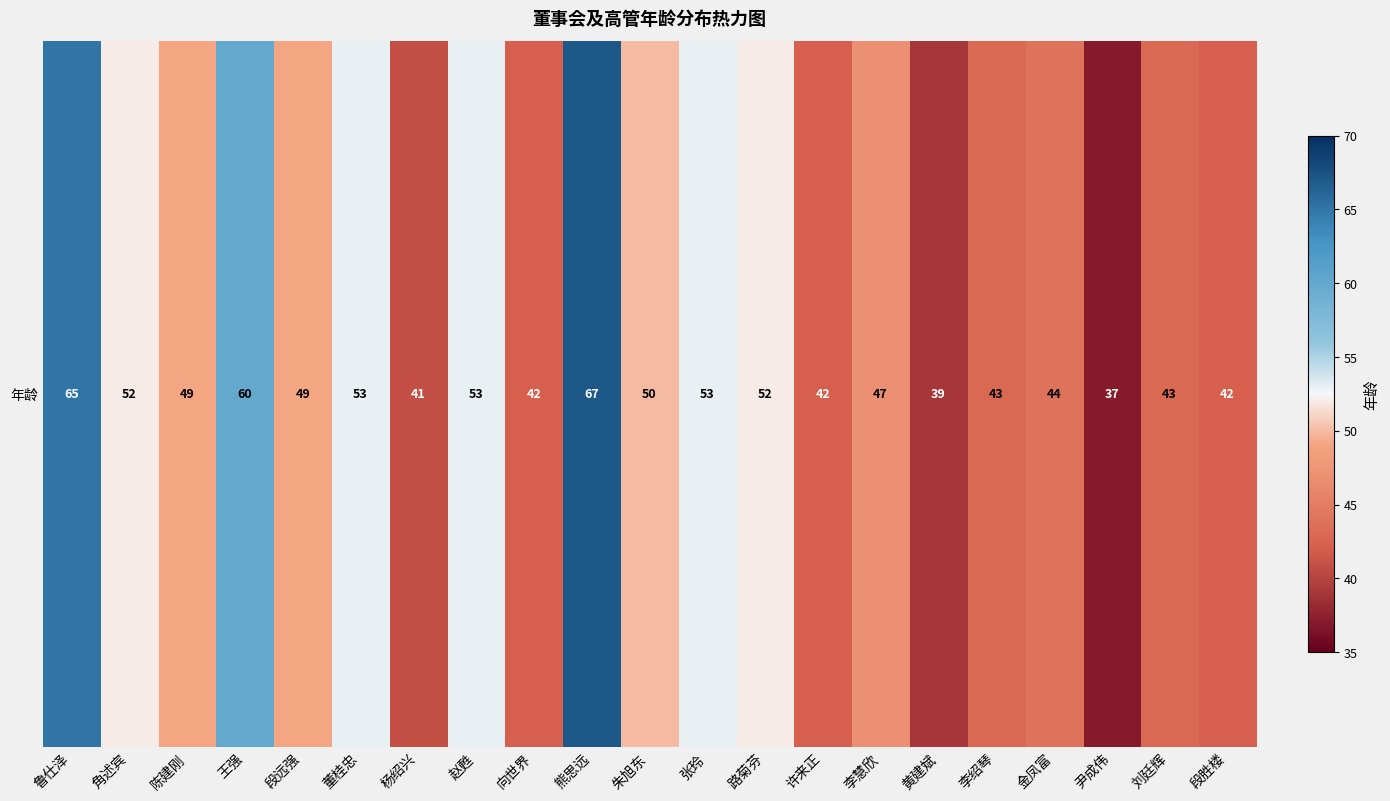

Which label corresponds to the smallest value in the chart?

尹成伟